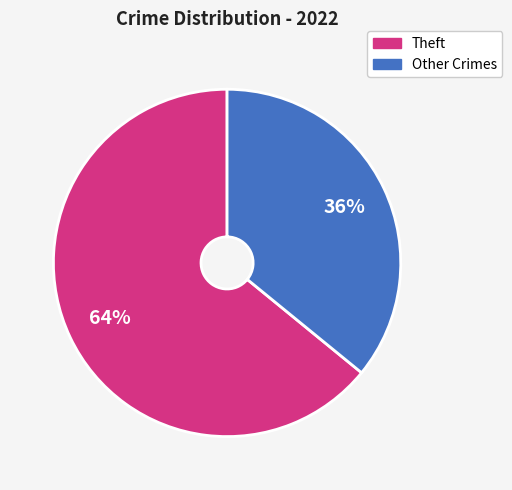

To the nearest percent, what is the difference between the largest and smallest slice percentages?

28%